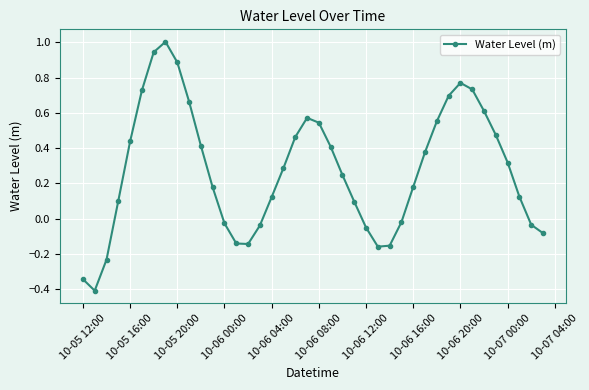

What is the minimum value shown in the chart?

-0.4